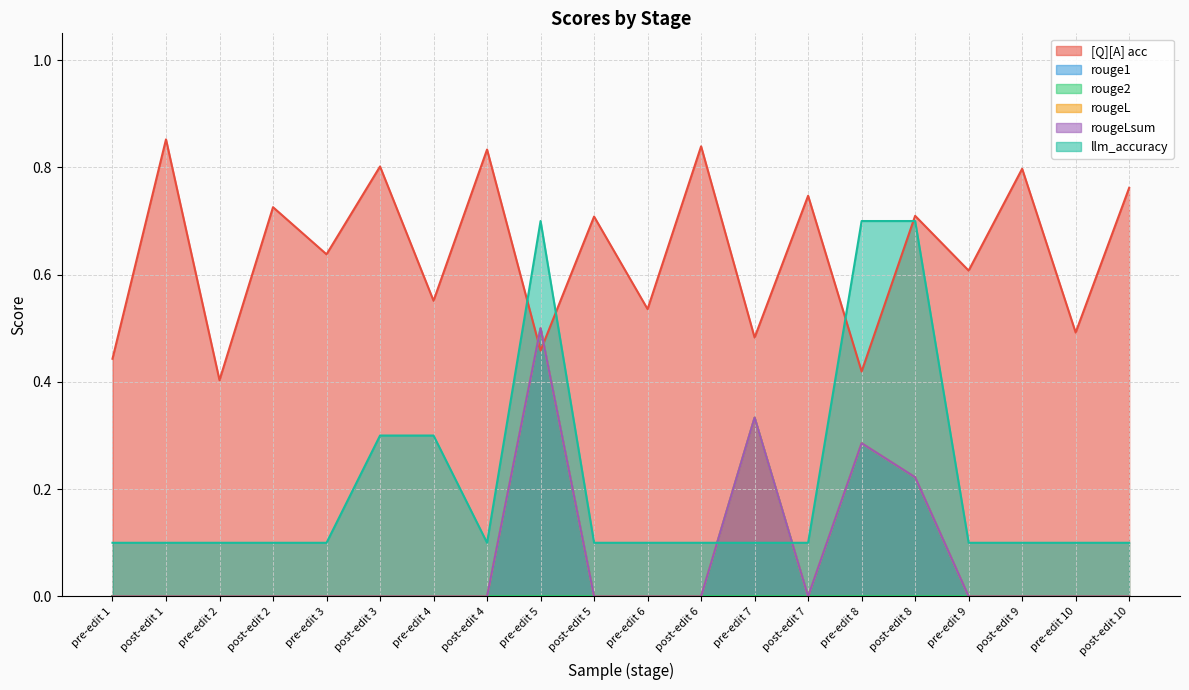

The [Q][A] acc series shows 0.2 at pre-edit 3. True or false?

False